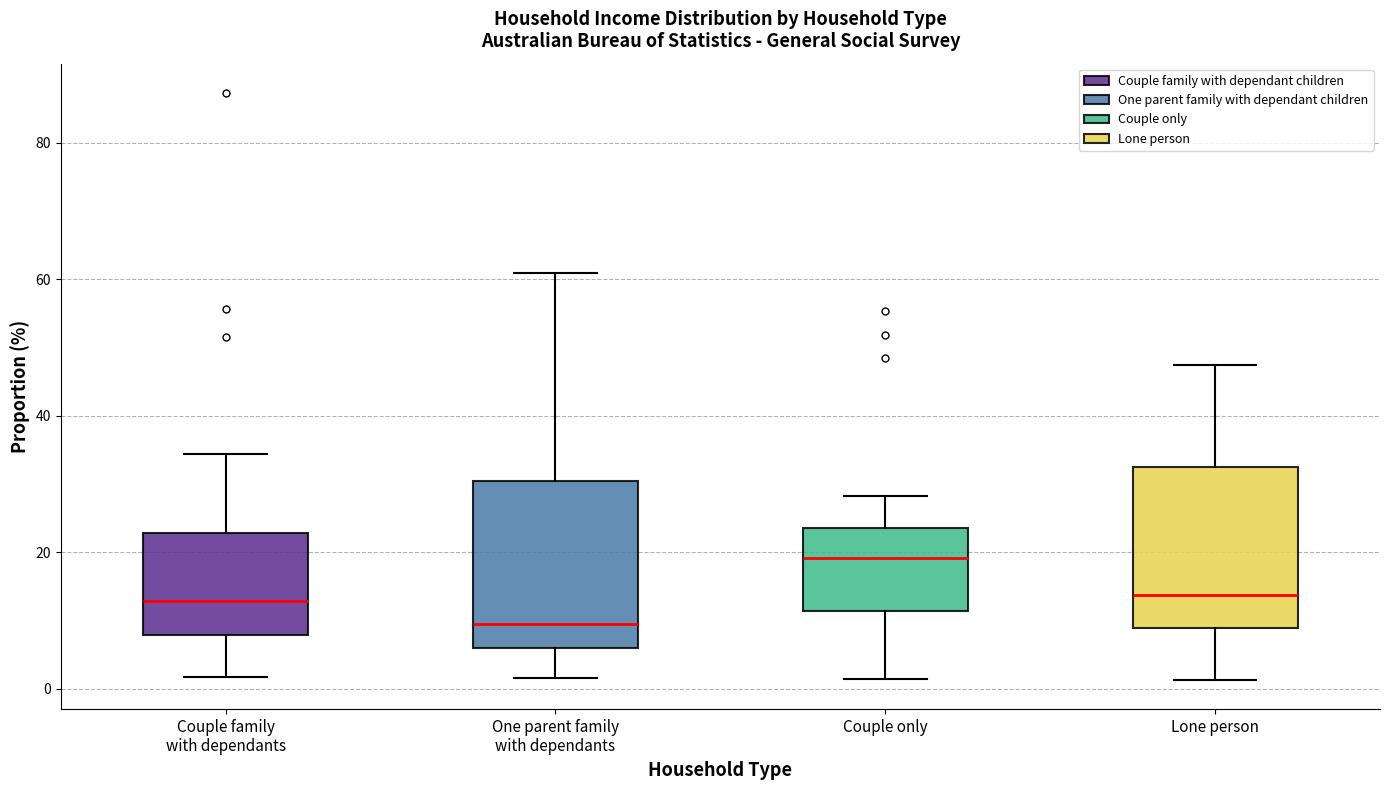

Reading left to right, read every box against the y-axis: the position of its median line, the range the box covers, and the ends of its whiskers. The values are not printed on the chart, so give them approximately, as read against the axis.

Couple family with dependants: median 12, box 8 to 22, whiskers 2 to 34
One parent family with dependants: median 10, box 6 to 30, whiskers 2 to 60
Couple only: median 20, box 12 to 24, whiskers 2 to 28
Lone person: median 14, box 8 to 32, whiskers 2 to 48